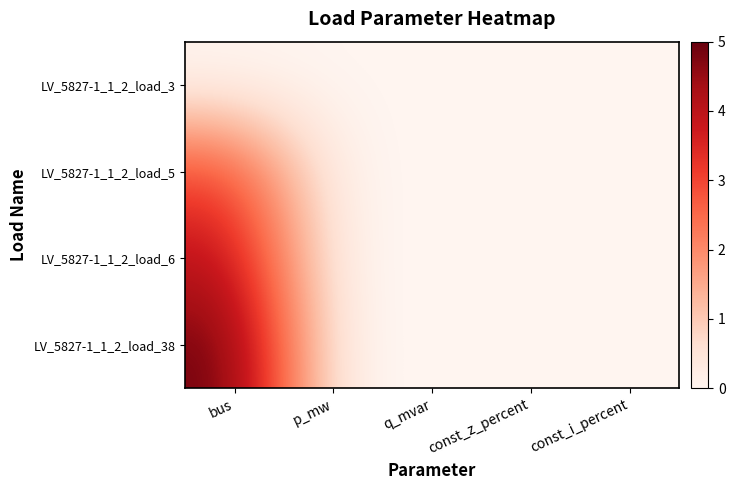

Which series has the largest total across all categories?

LV_5827-1_1_2_load_38